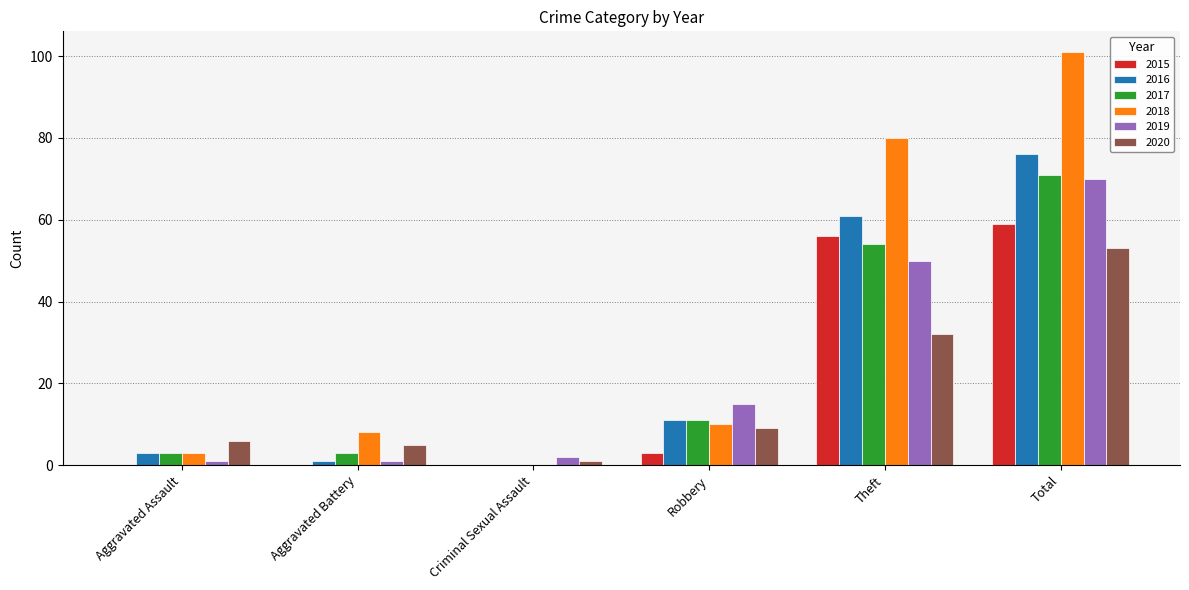

Count the number of data series in this chart.

6